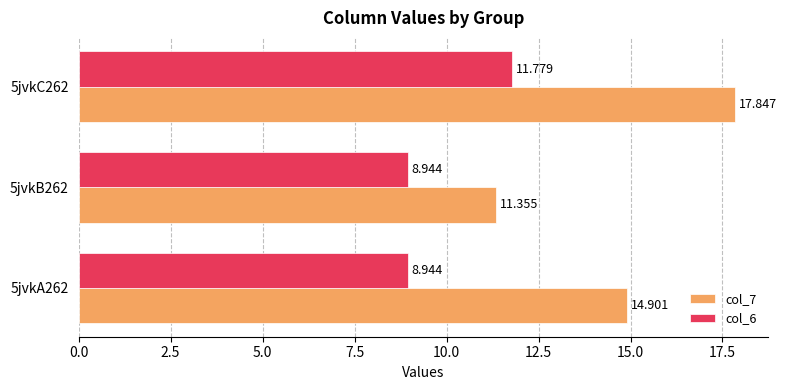

Is the value of col_7 at 5jvkA262 greater than the value of col_6 at 5jvkC262?

Yes